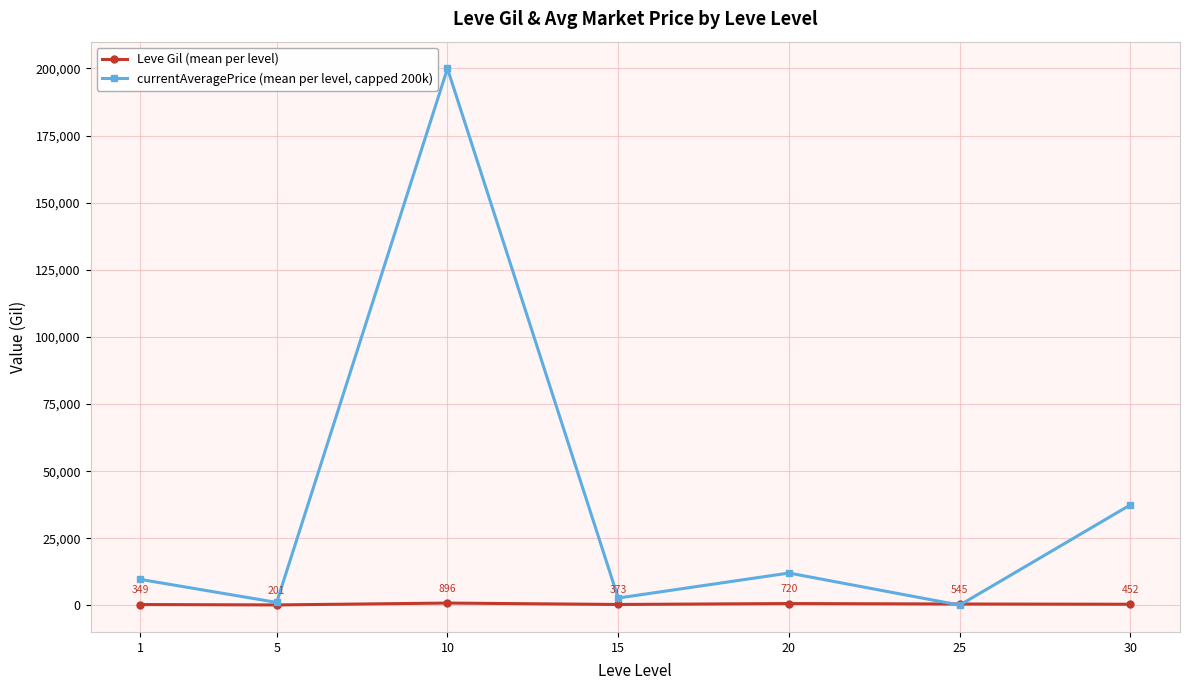

What is the difference between the highest and lowest values at 10?

199103.3